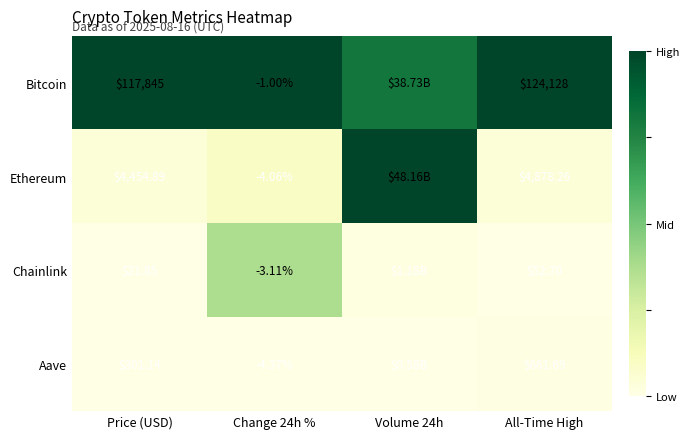

Which series changed the most between Change 24h % and All-Time High?

Bitcoin